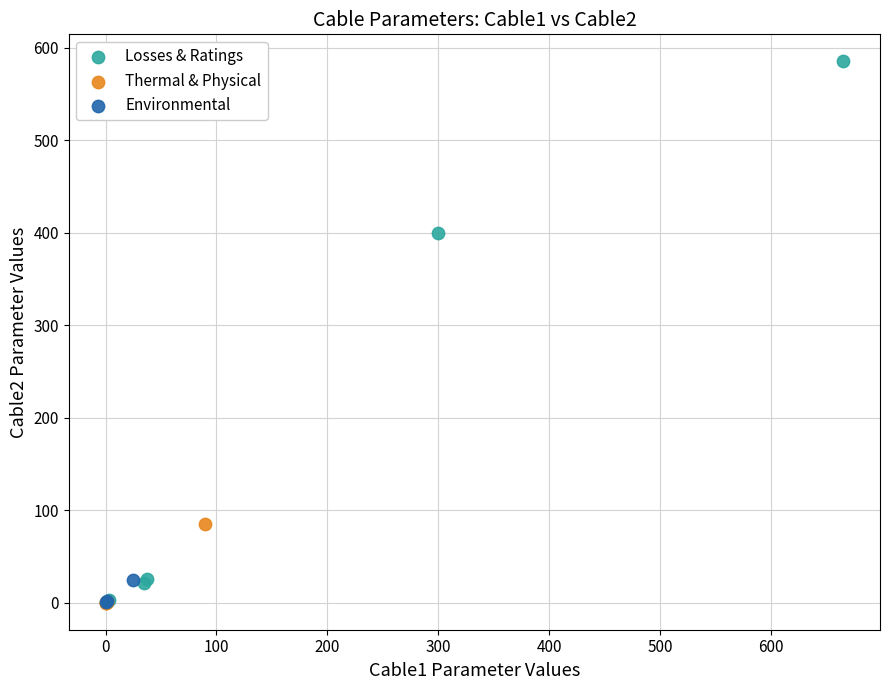

Which series has the widest spread of Y values?

Losses & Ratings